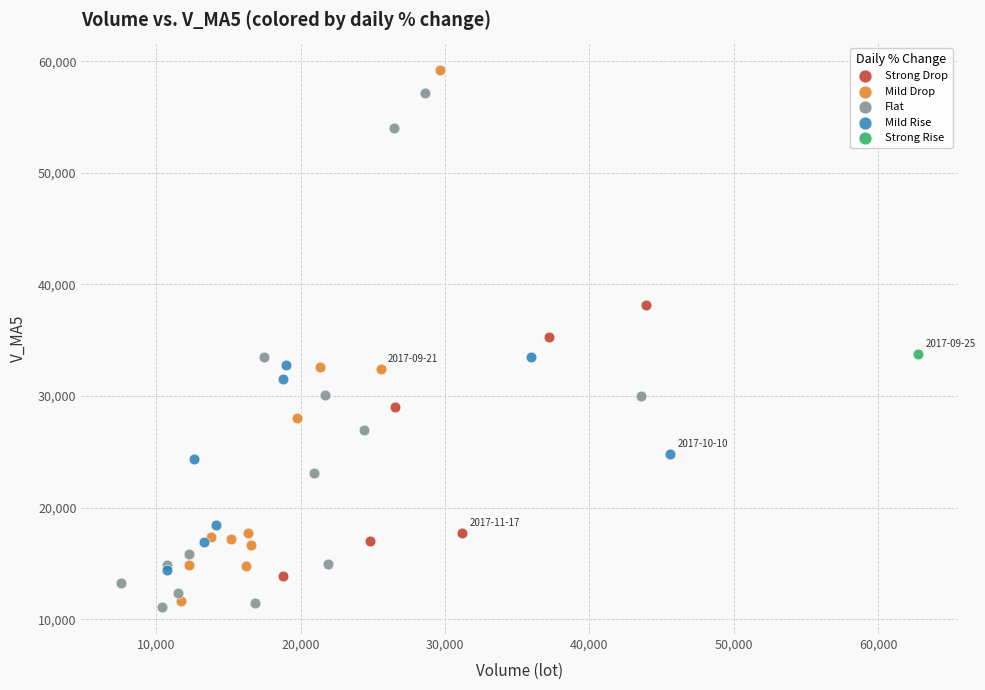

Which series contains the highest Y value?

Mild Drop